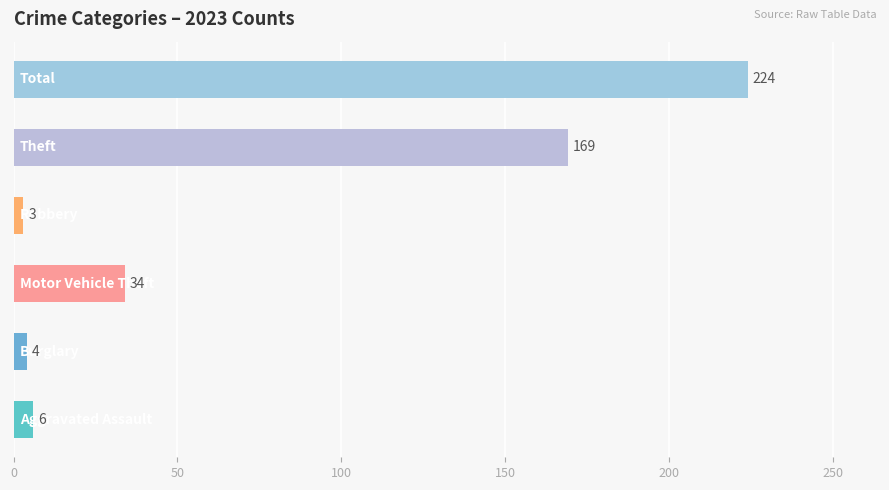

What is the greatest value displayed?

224